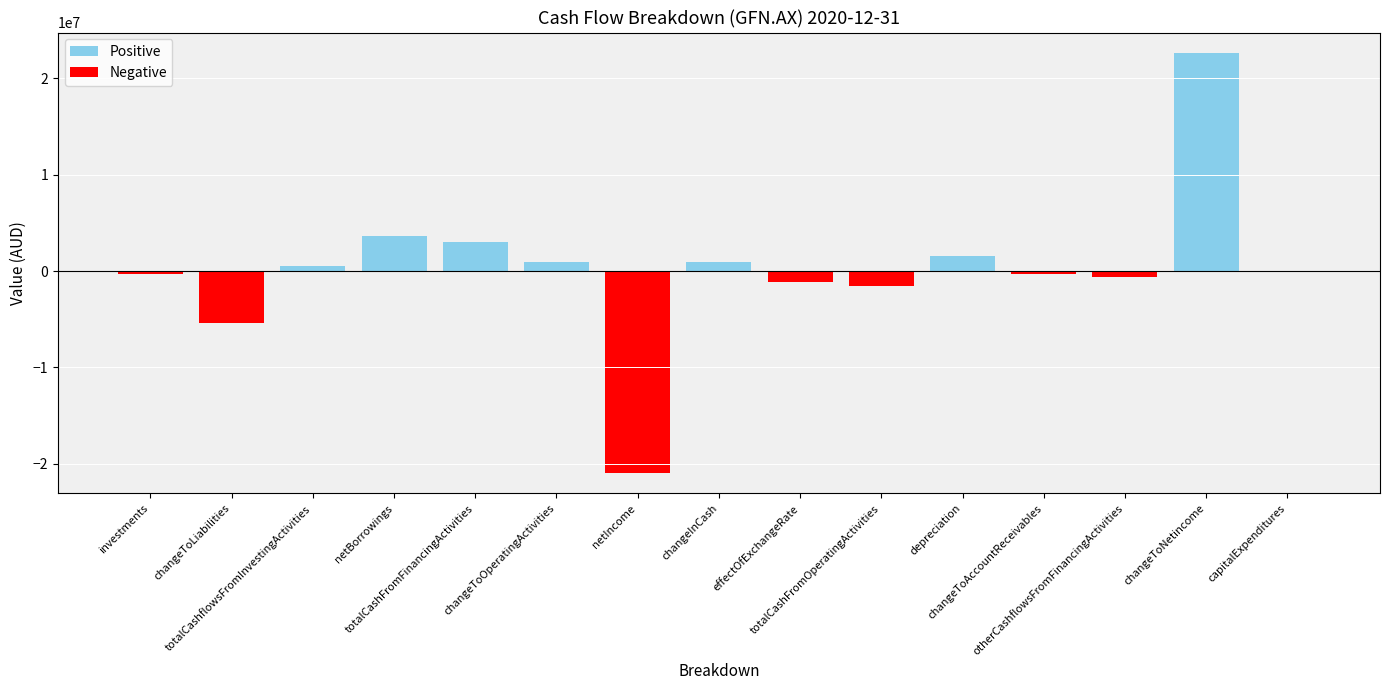

What is the sum of all values?

3034000